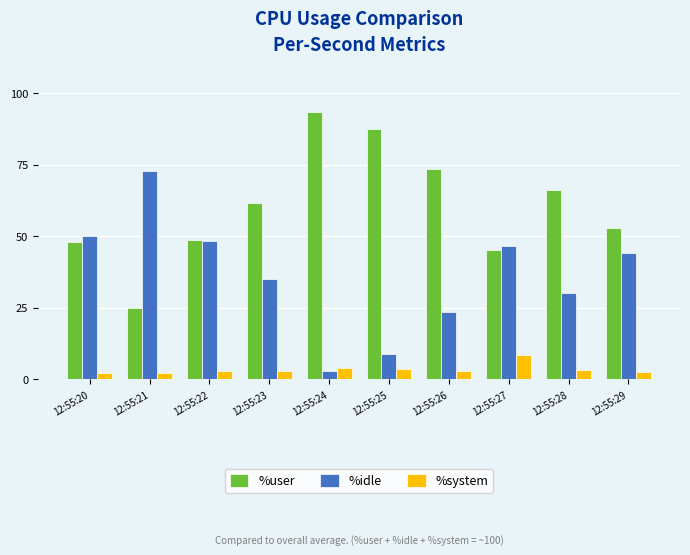

Are the bars grouped side by side (vs. stacked)?

Yes